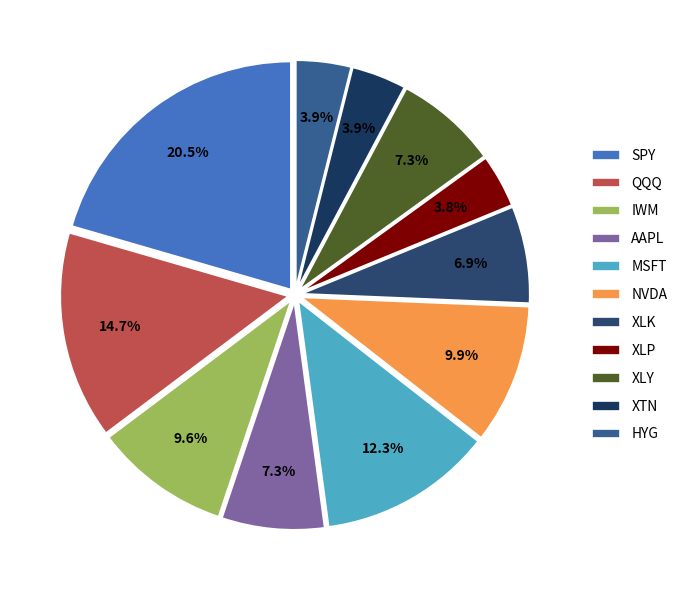

How many segments does this pie chart have?

11